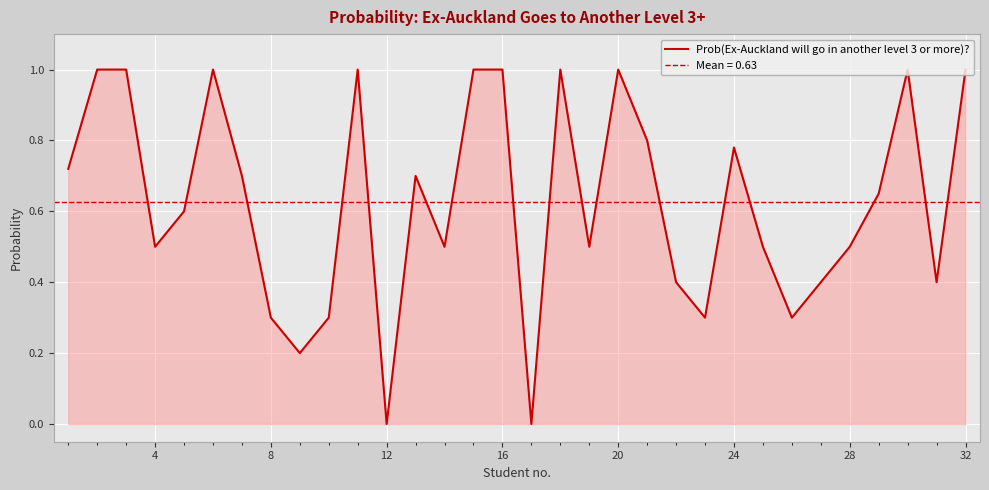

What is the maximum value for Prob(Ex-Auckland will go in another level 3 or more)??

1.0